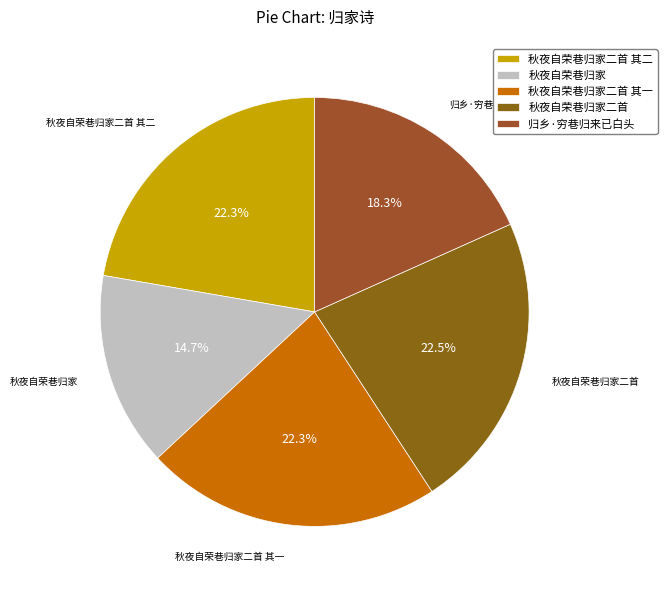

Which has a higher value, 秋夜自荣巷归家二首 其一 or 归乡·穷巷归来已白头?

秋夜自荣巷归家二首 其一